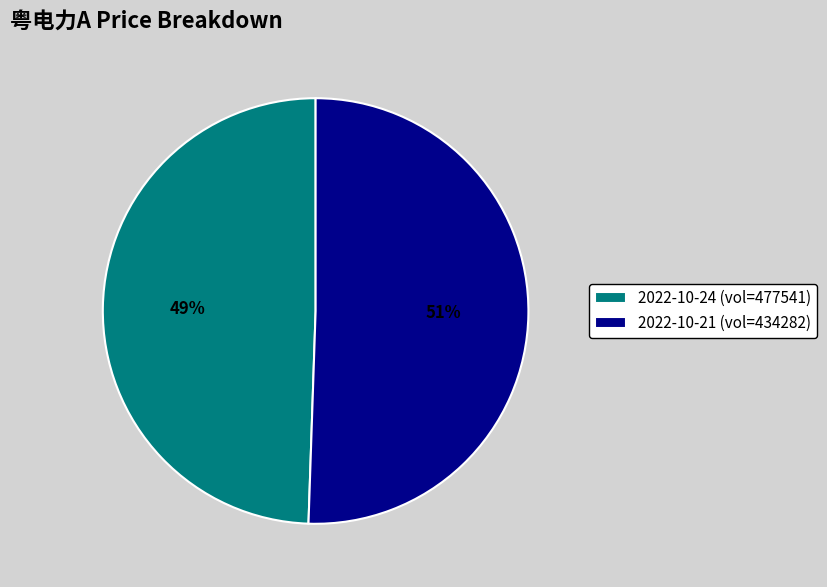

How many slices are in this pie chart?

2